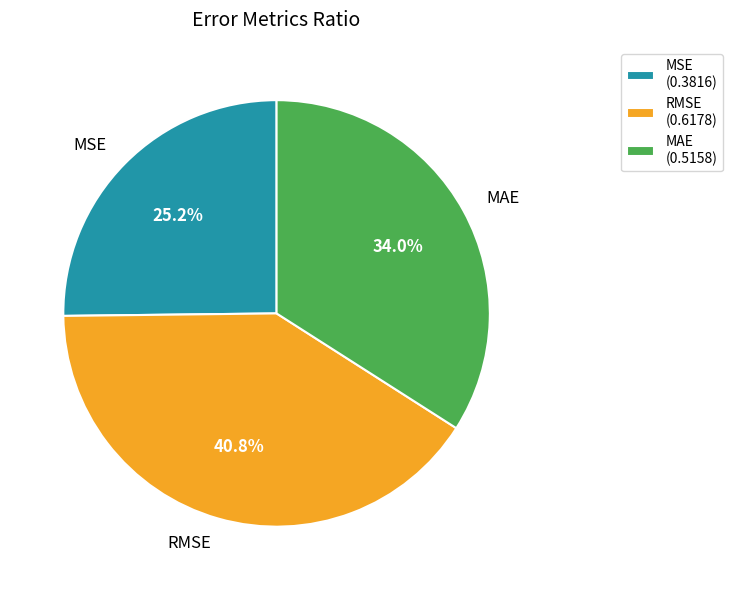

Is it true that RMSE is 41% of the pie?

True